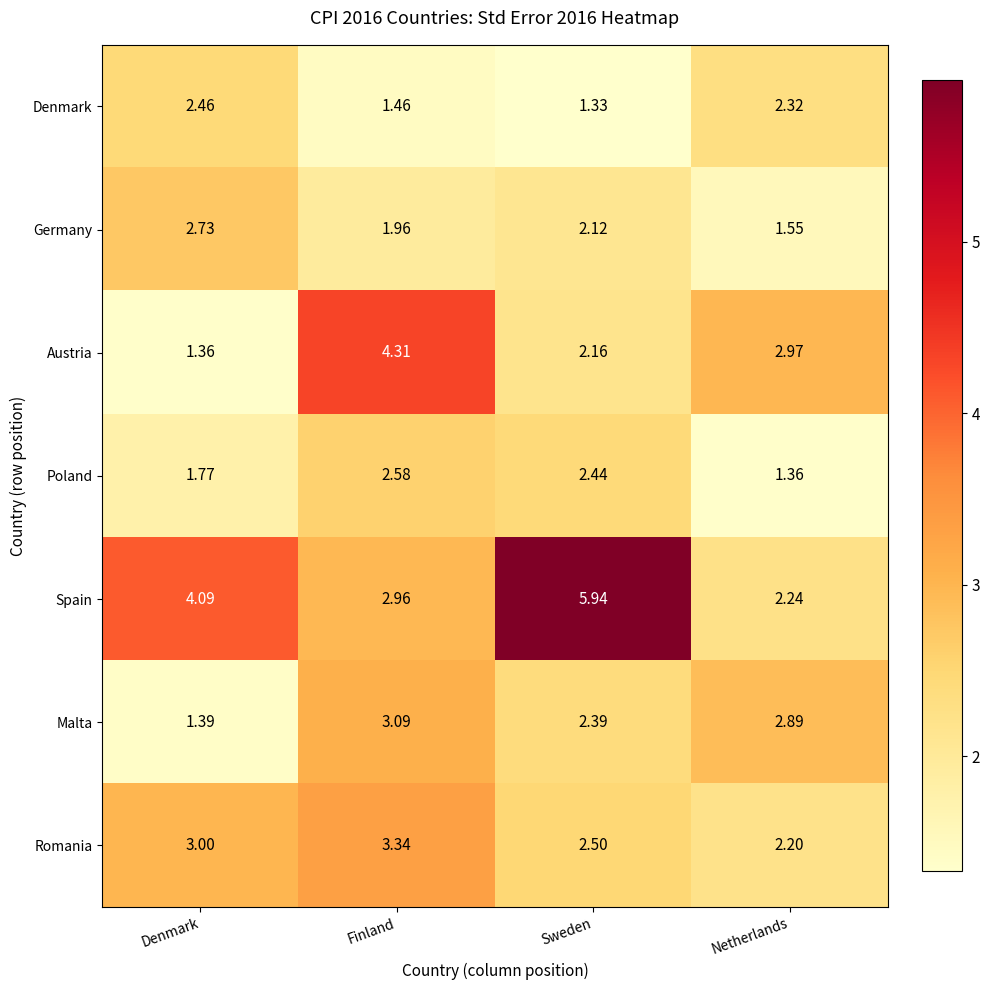

Which category has the lowest value in the Denmark series?

Sweden